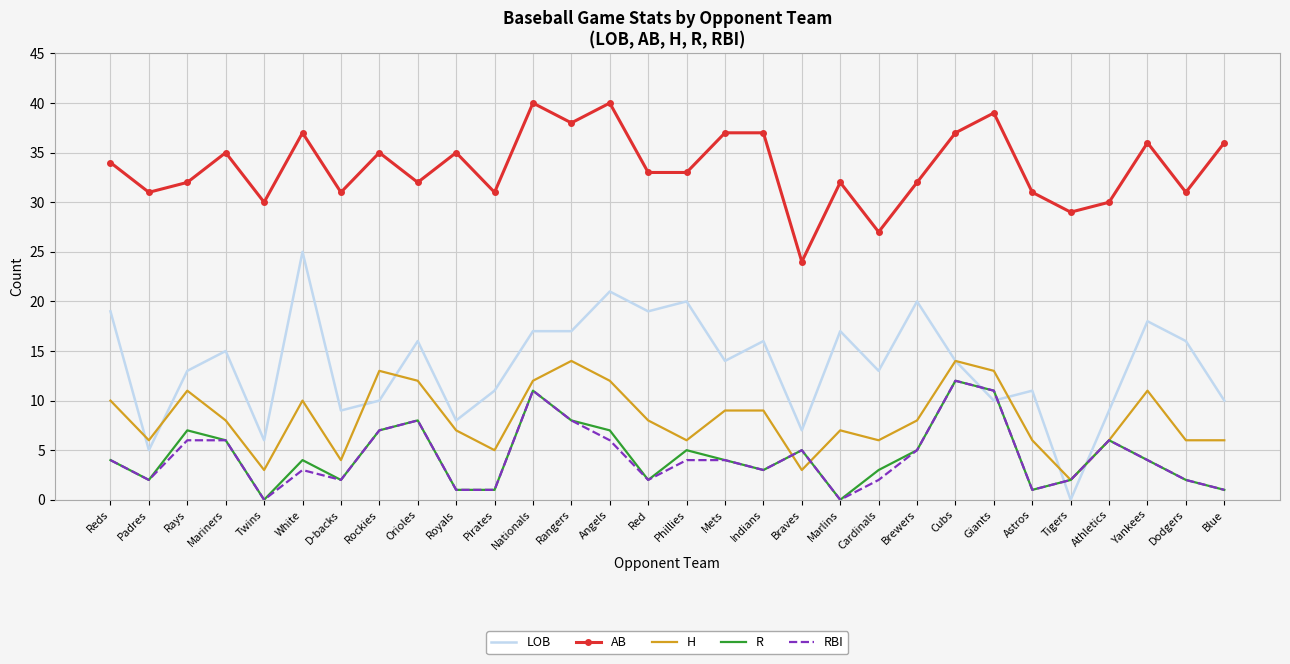

What is the greatest value displayed?

40